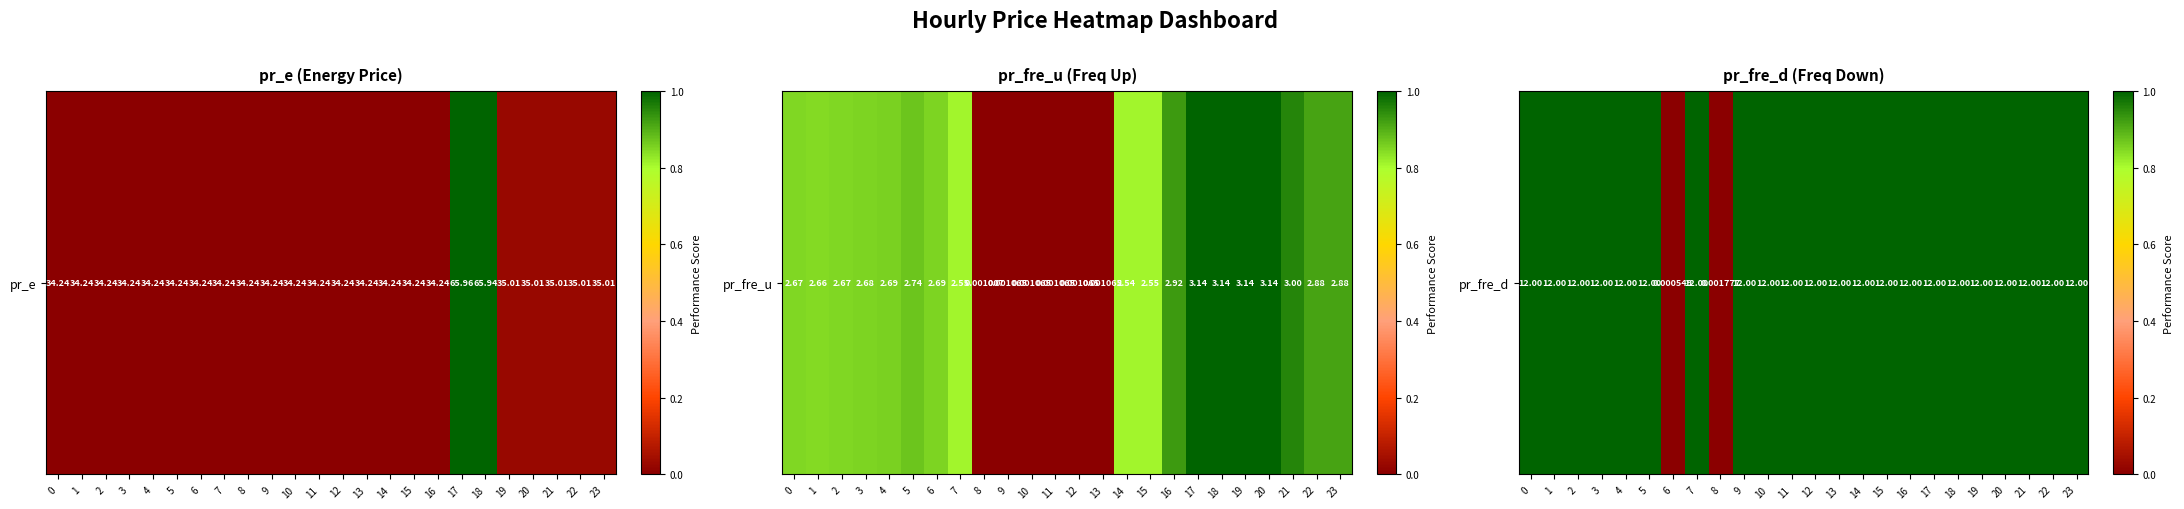

List the labels in order of value, smallest first.

6, 8, 0, 1, 2, 3, 4, 5, 7, 9, 10, 11, 12, 13, 14, 15, 16, 17, 18, 19, 20, 21, 22, 23